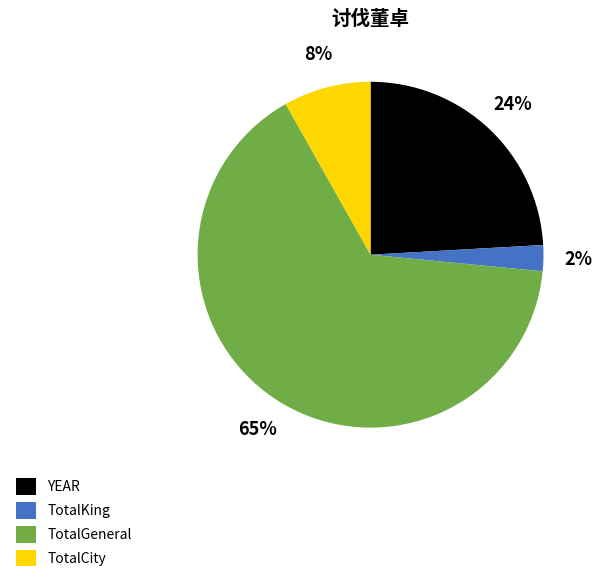

What is the majority slice?

TotalGeneral